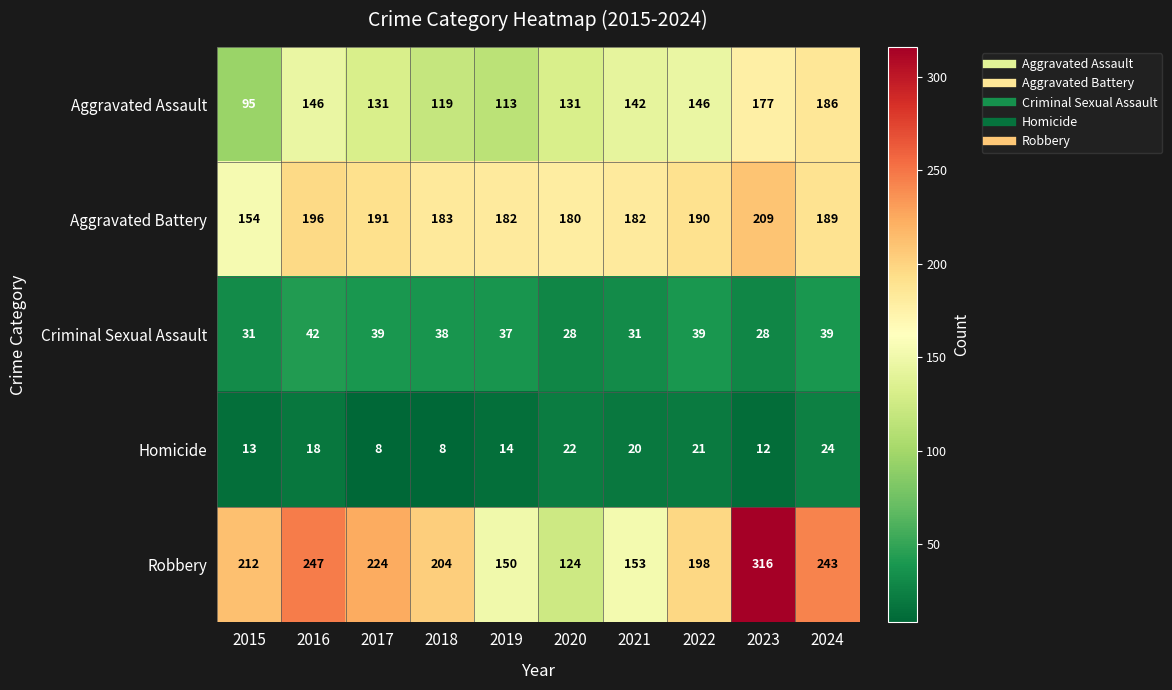

True or false: Criminal Sexual Assault has a value of 46 at 2023.

False